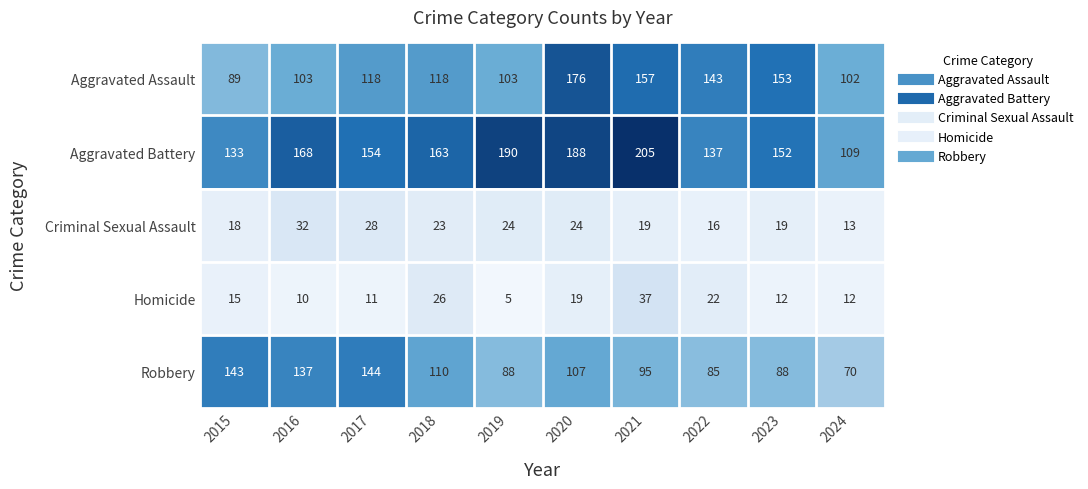

What is the difference between the maximum and minimum values in the Criminal Sexual Assault series?

19